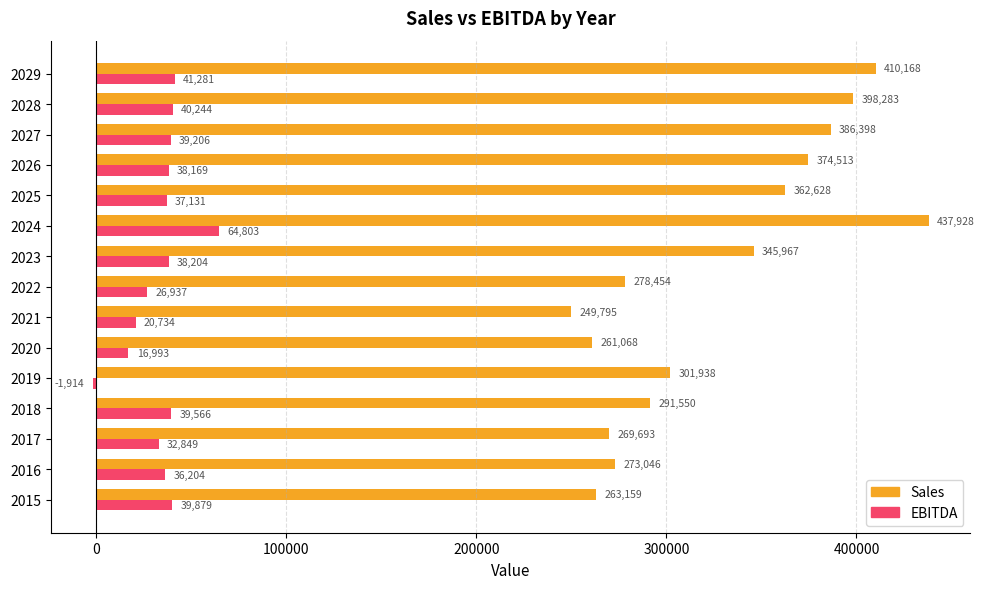

What are all the series names shown in the legend?

Sales, EBITDA